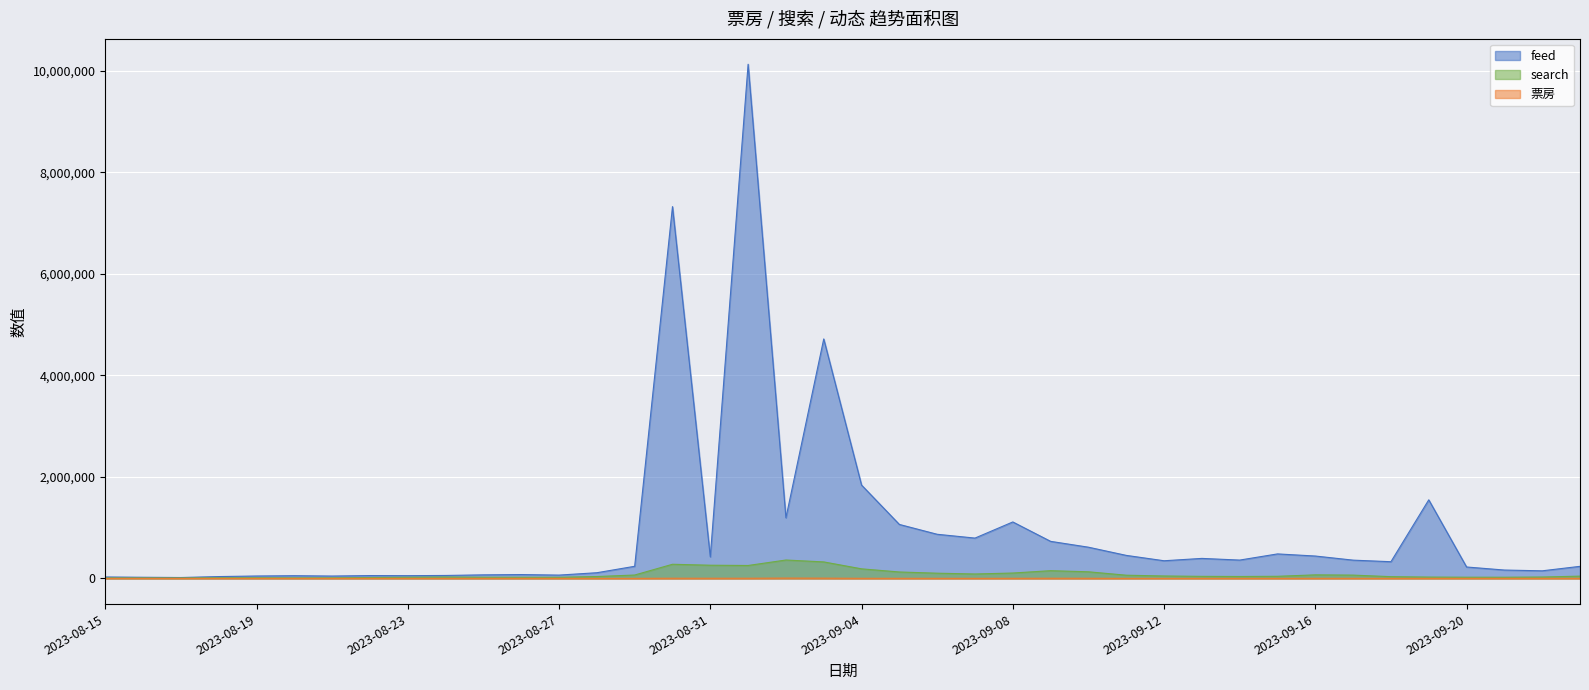

What are all the series names shown in the legend?

feed, search, 票房